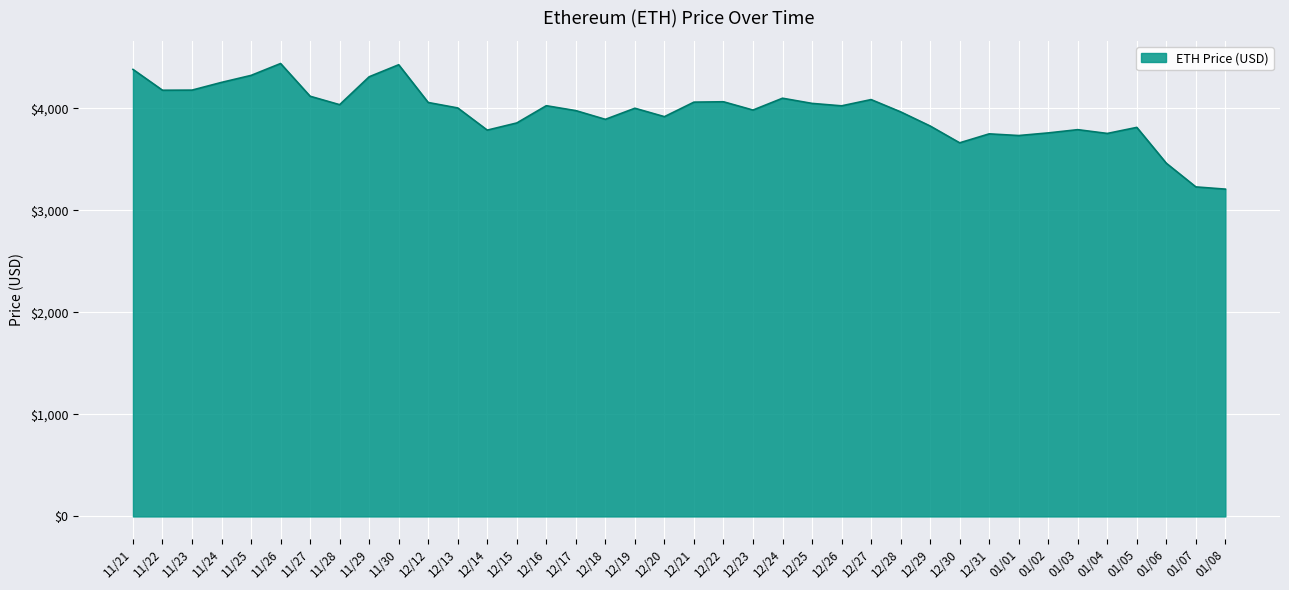

What is the ratio of the value at 12/20 to the value at 01/04?

1.0